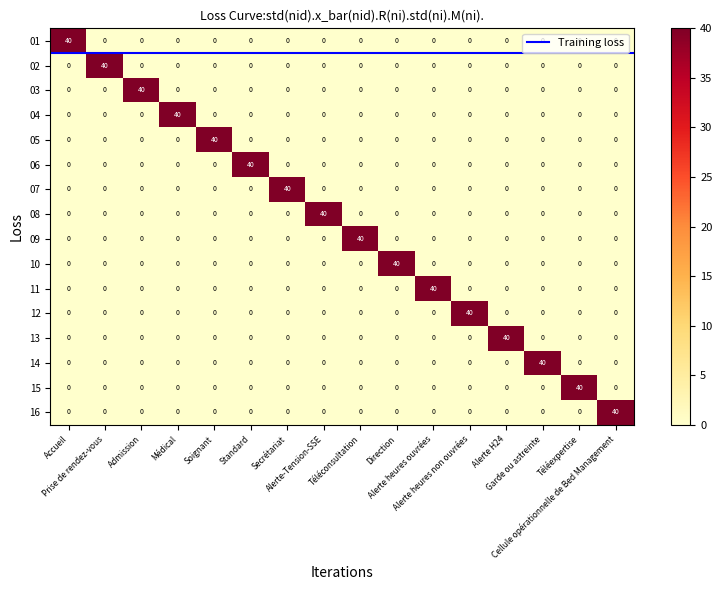

At how many categories does at least one series exceed 35?

16